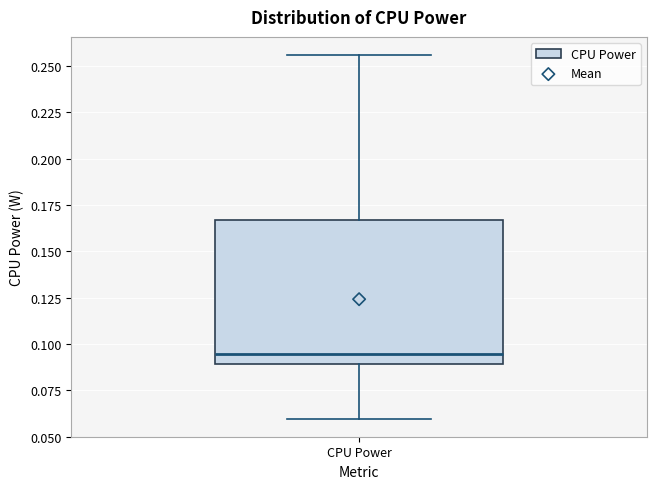

Where does the median line of the box for CPU Power sit on the y-axis? The values are not printed on the chart, so give them approximately, as read against the axis.

0.095